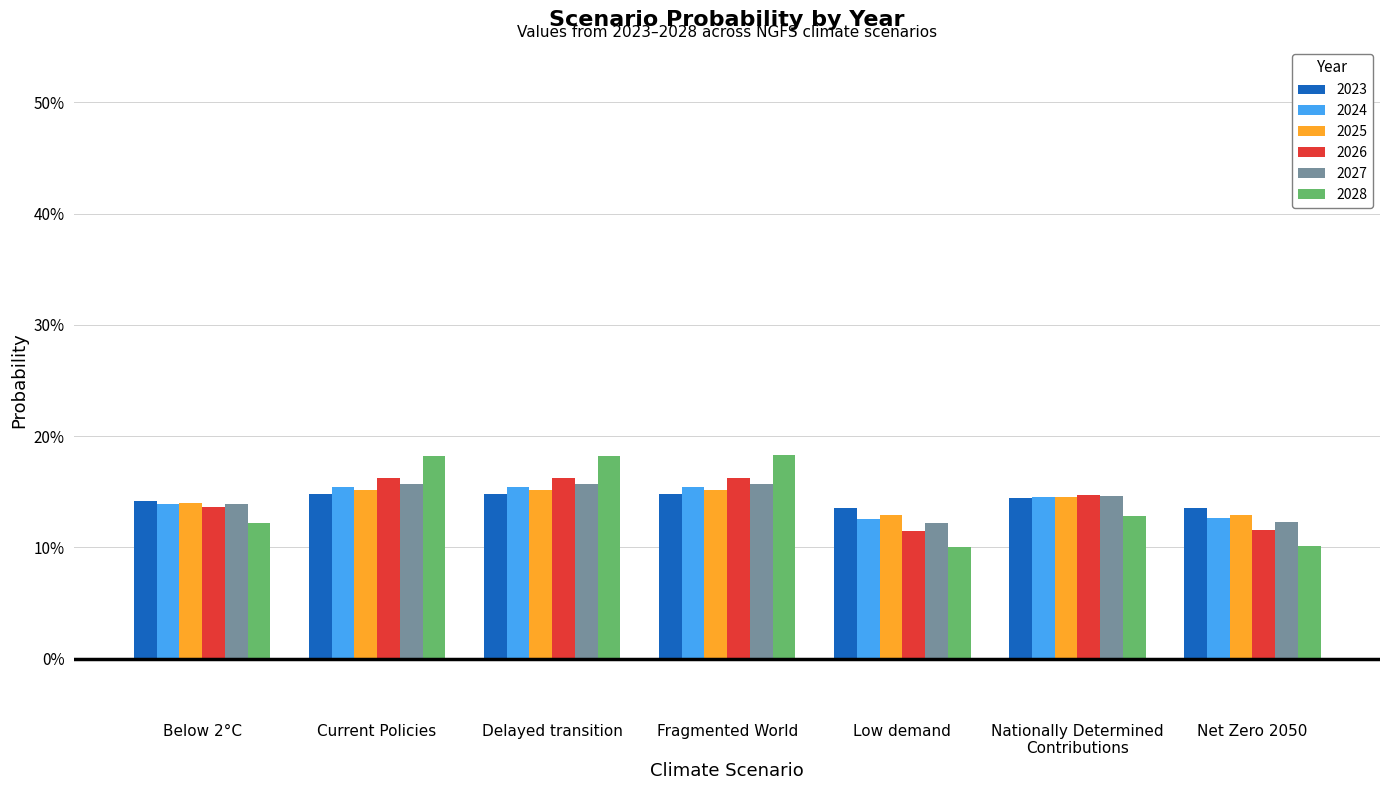

What is the value of the 2027 bar at the 3rd from the left?

0.2